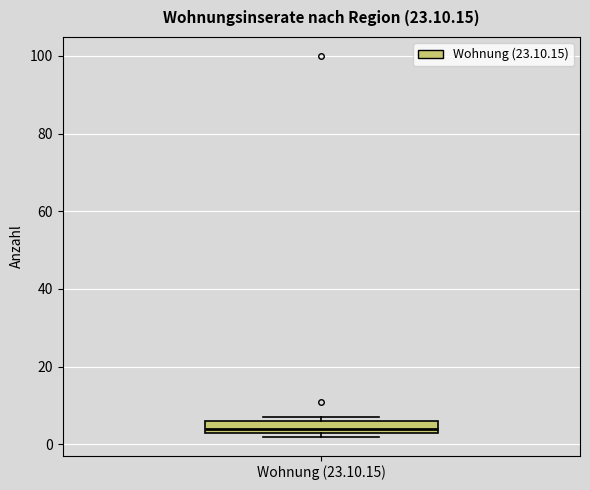

Read this box plot against the y-axis: the position of the median line, the range covered by the box, and the ends of both whiskers. The values are not printed on the chart, so give them approximately, as read against the axis.

median 4 (just above the box's lower edge), box 4 to 6, whiskers 2 to 8